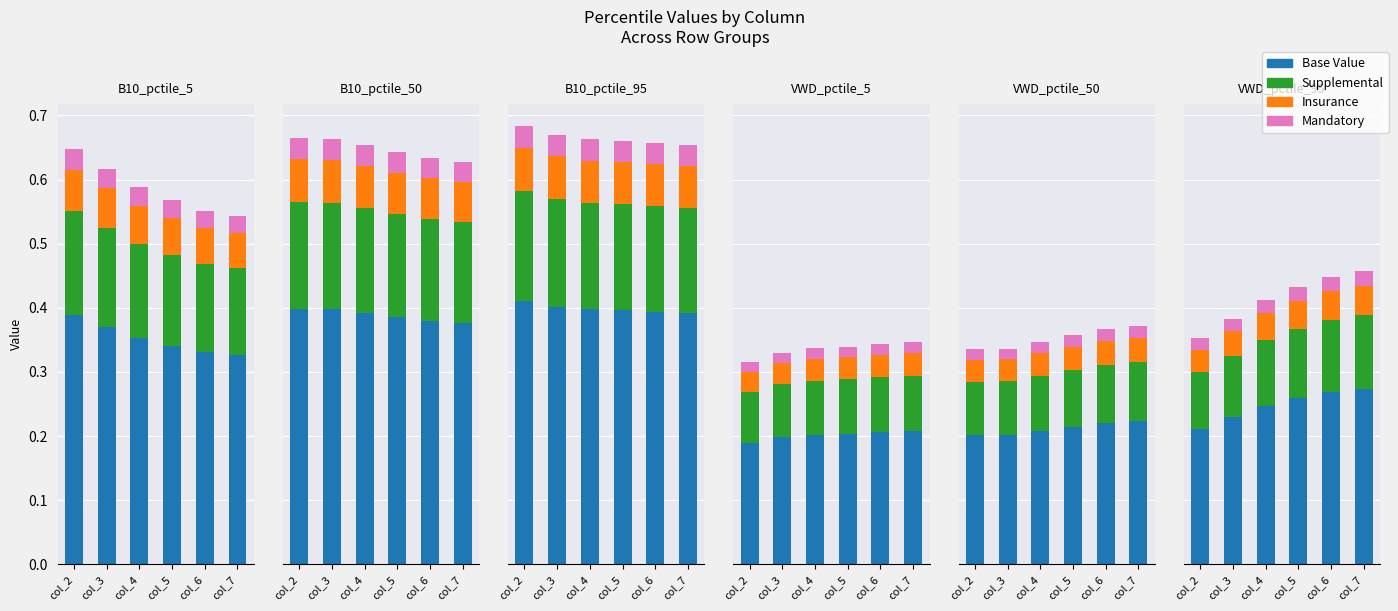

How many bars are there in each group?

4